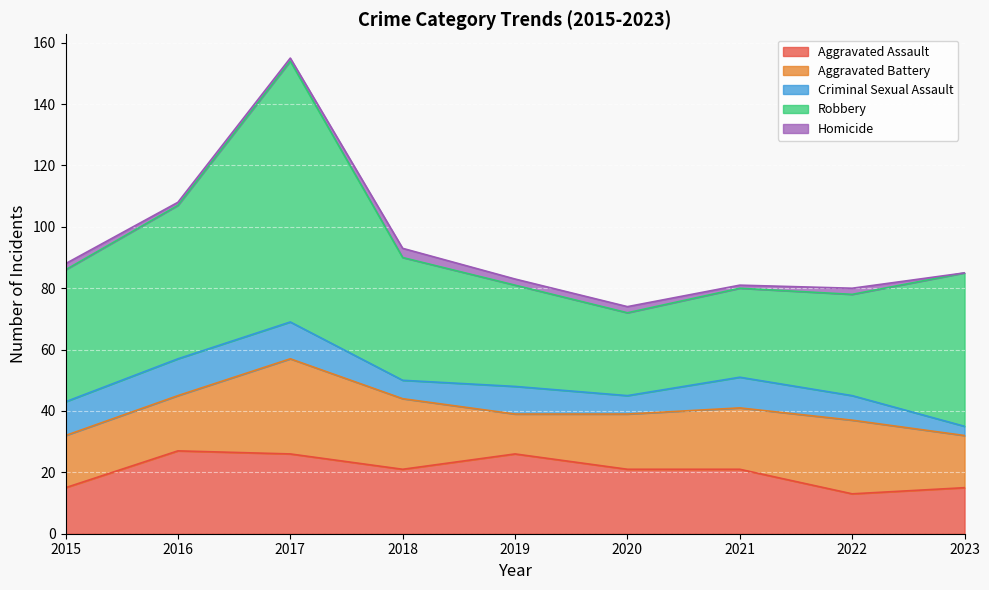

How many interior local valleys does the Aggravated Assault series have?

2